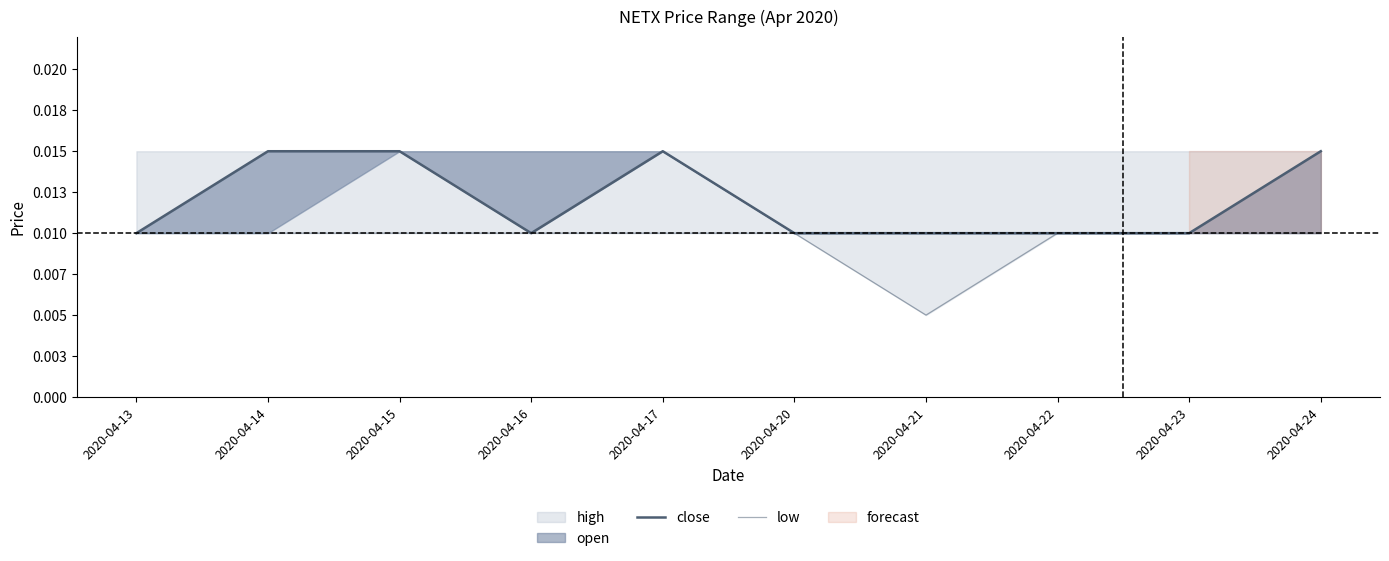

True or false: low and close cross at least once.

False